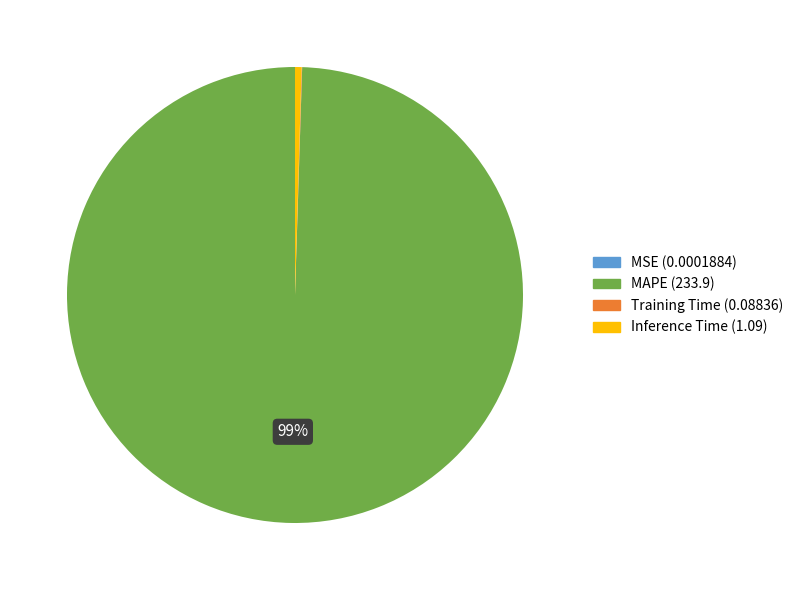

Is it true that MAPE is 89% of the pie?

False